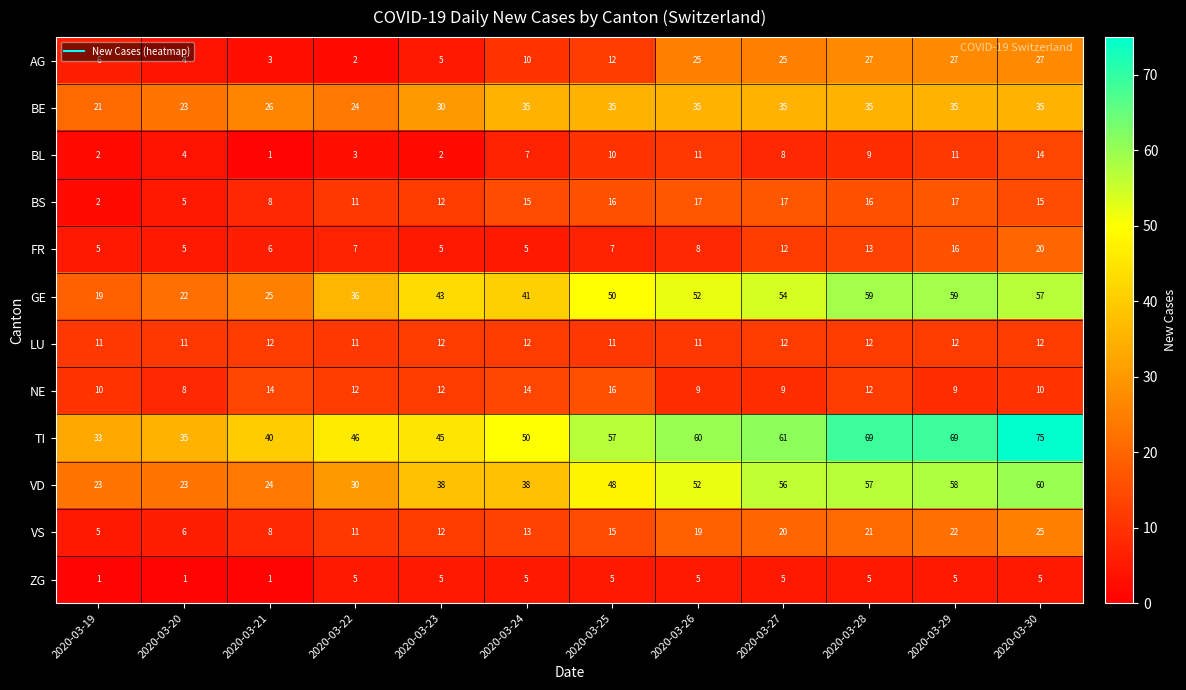

How many data points does each series have?

12